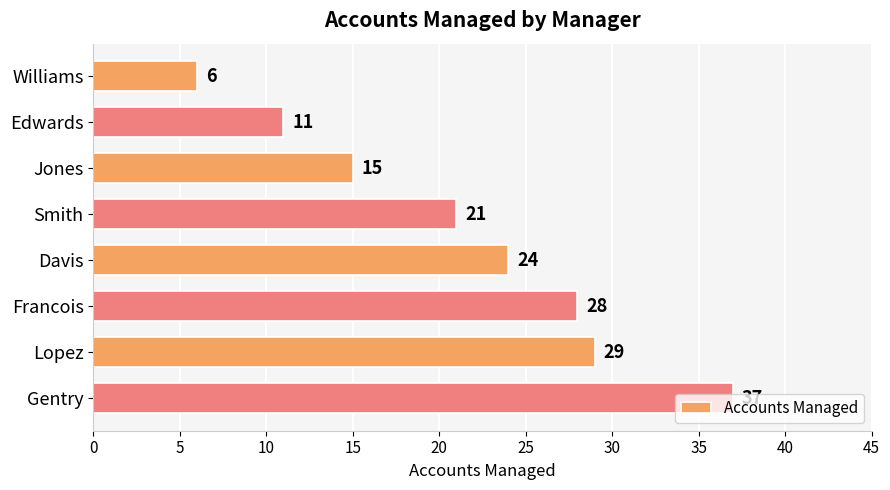

What is the average value?

21